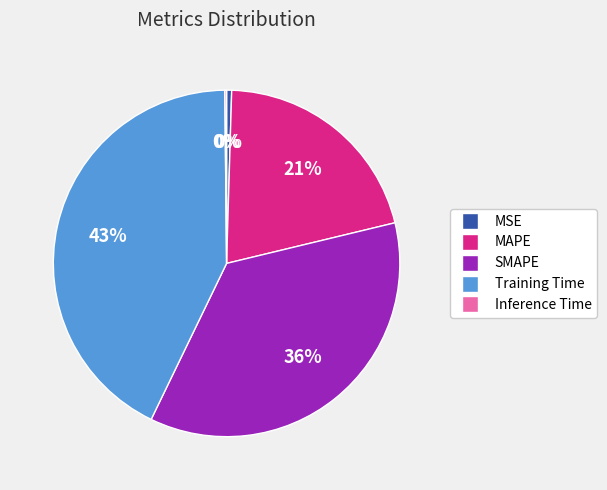

Which slice is the largest?

Training Time